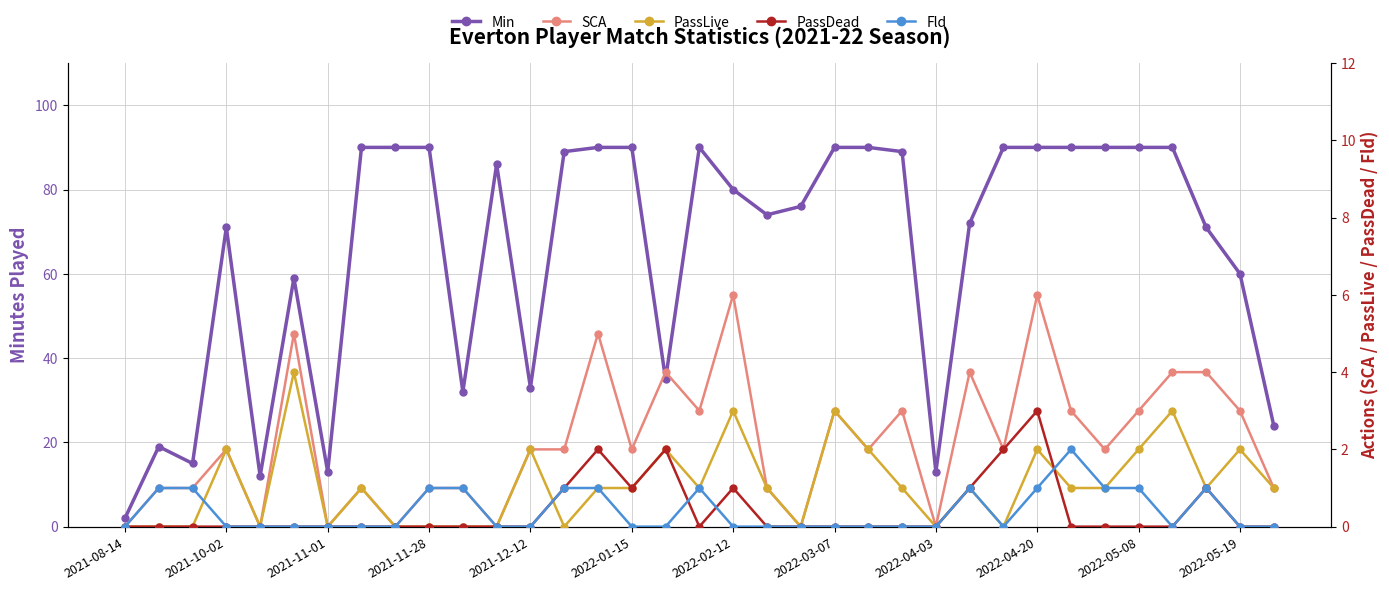

What is the difference between the highest and lowest values at 34?

24